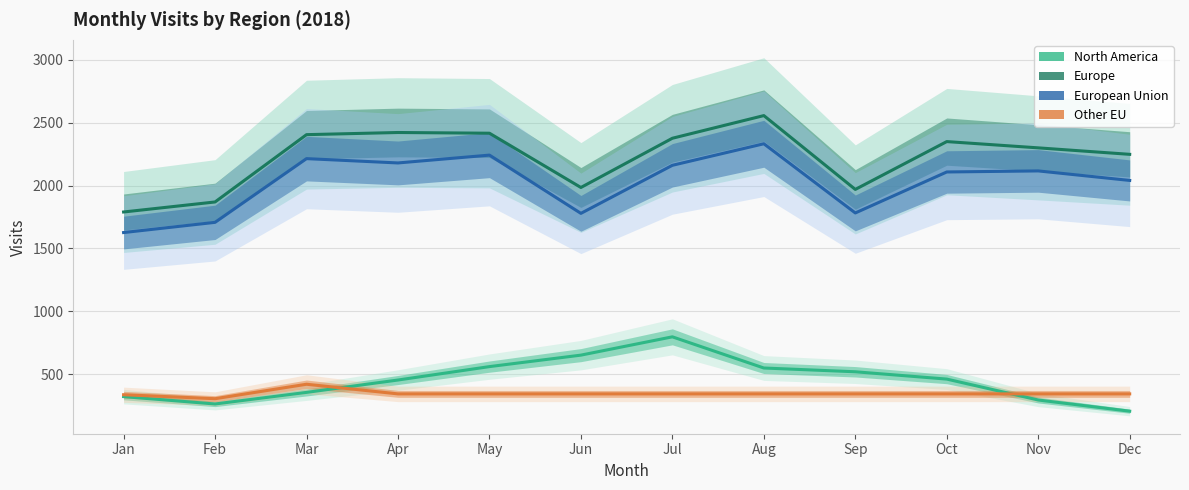

Is the value of Europe at Jun greater than the value of Other EU at Oct?

Yes